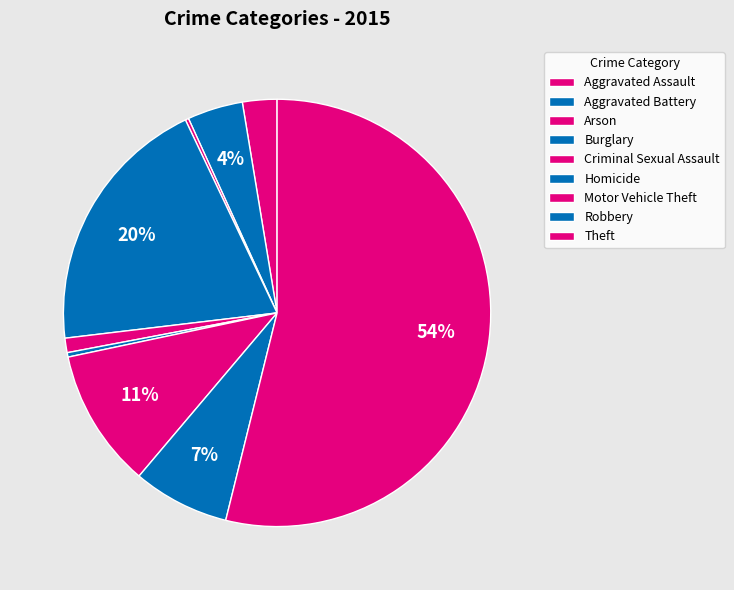

What is the smallest slice in the pie chart?

Arson